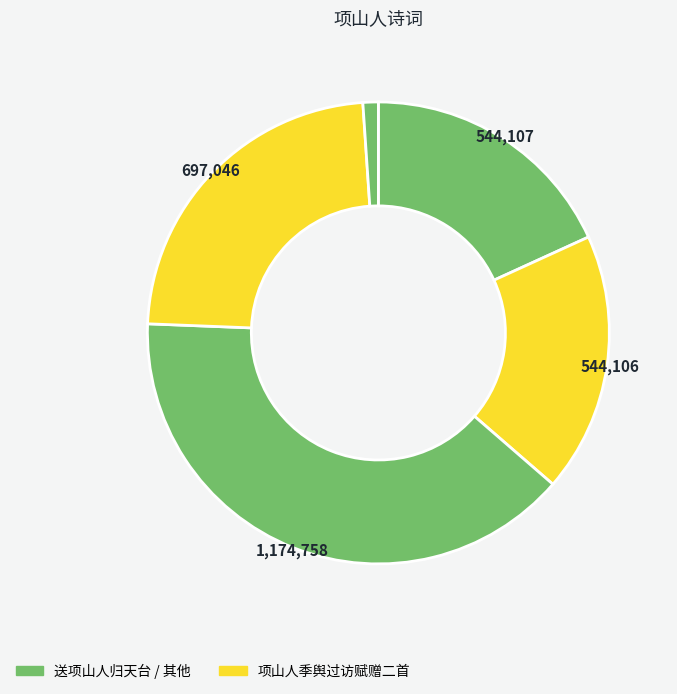

Count the number of slices in the pie.

5